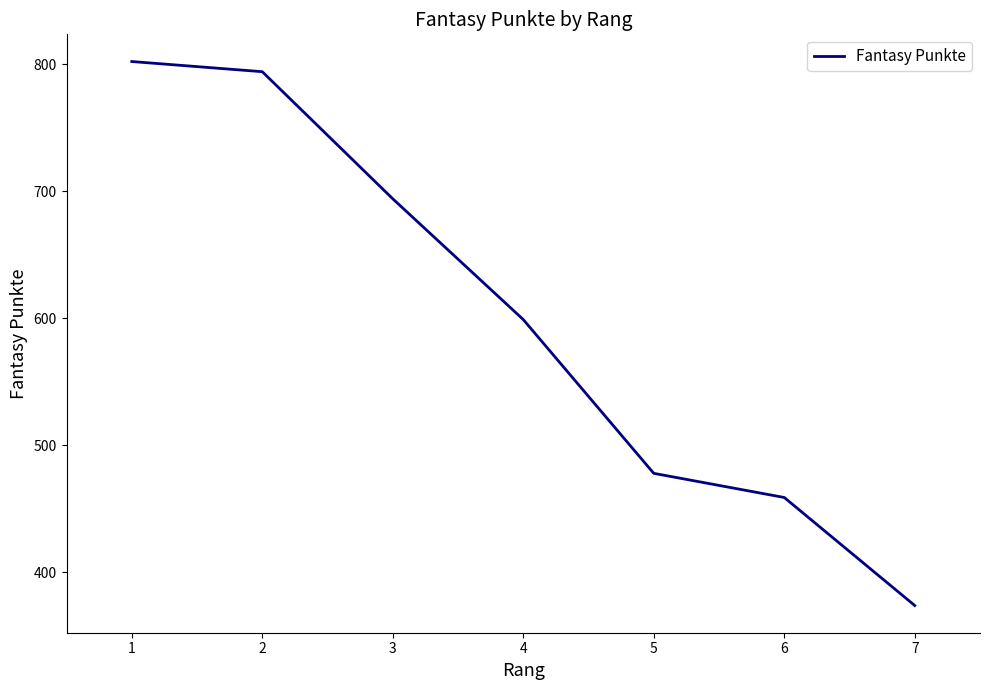

Does the chart have visible grid lines?

No